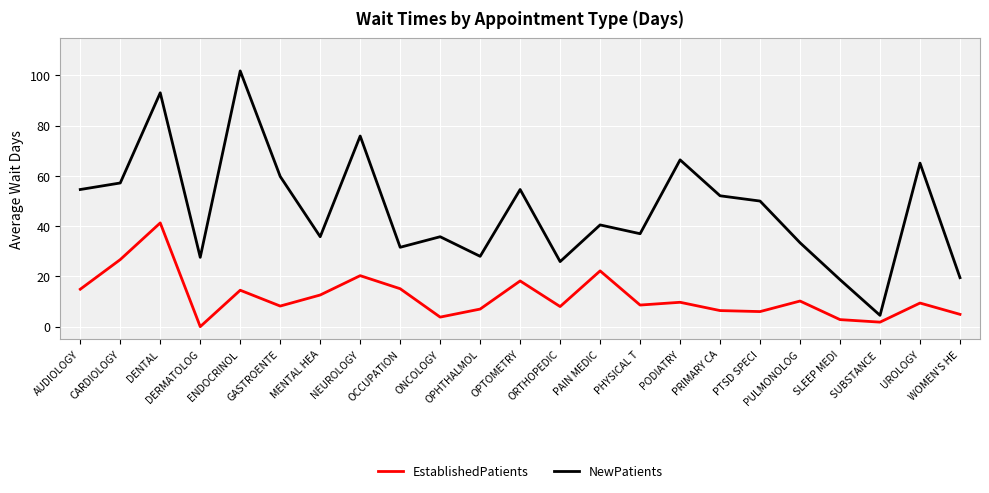

Where does the NewPatients series first go above 40?

AUDIOLOGY